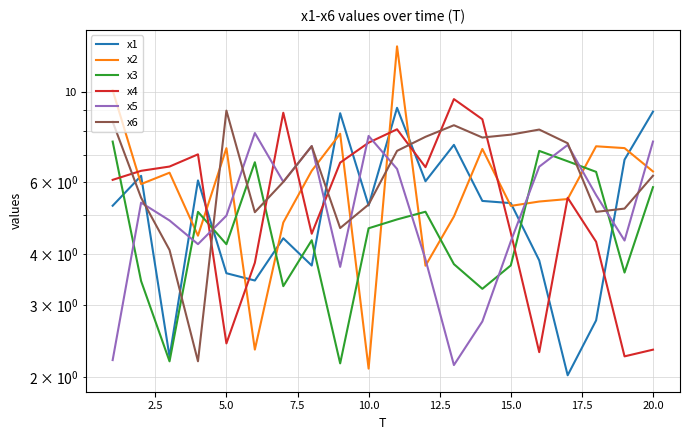

The value of x3 at 17 is 11.2. True or false?

False